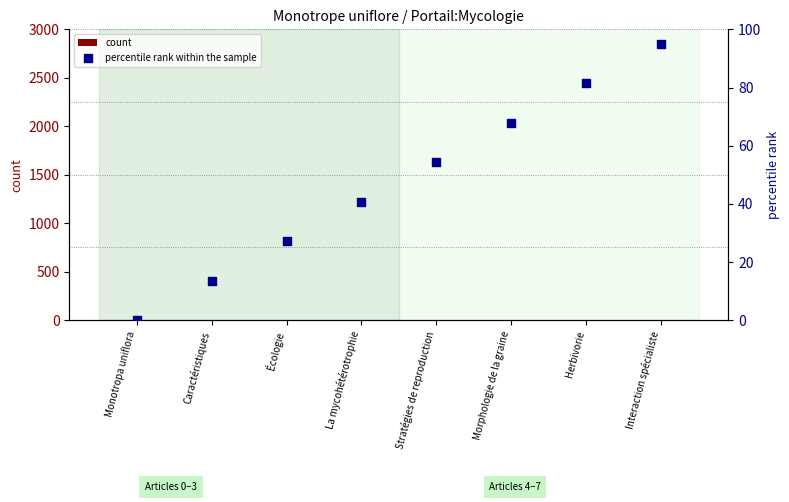

Which series reaches the minimum Y coordinate?

count